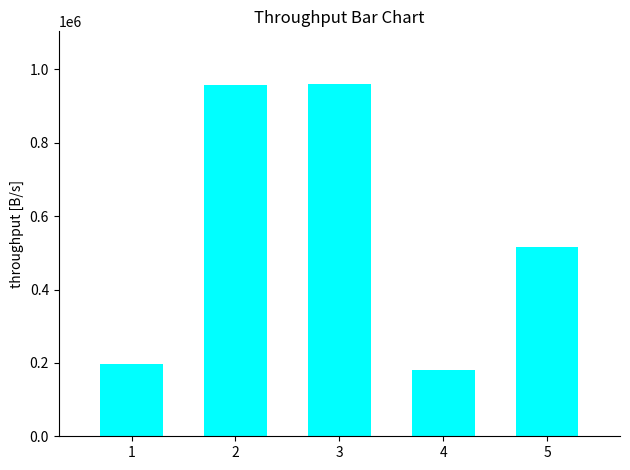

What is the difference between the maximum and minimum values?

780382